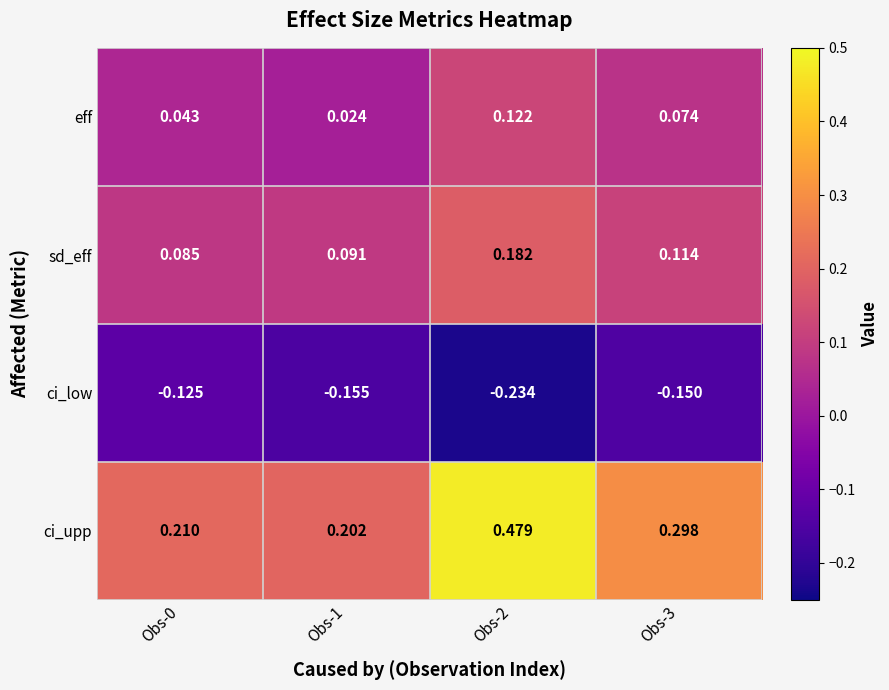

Is the value of sd_eff at Obs-1 greater than the value of eff at Obs-2?

No